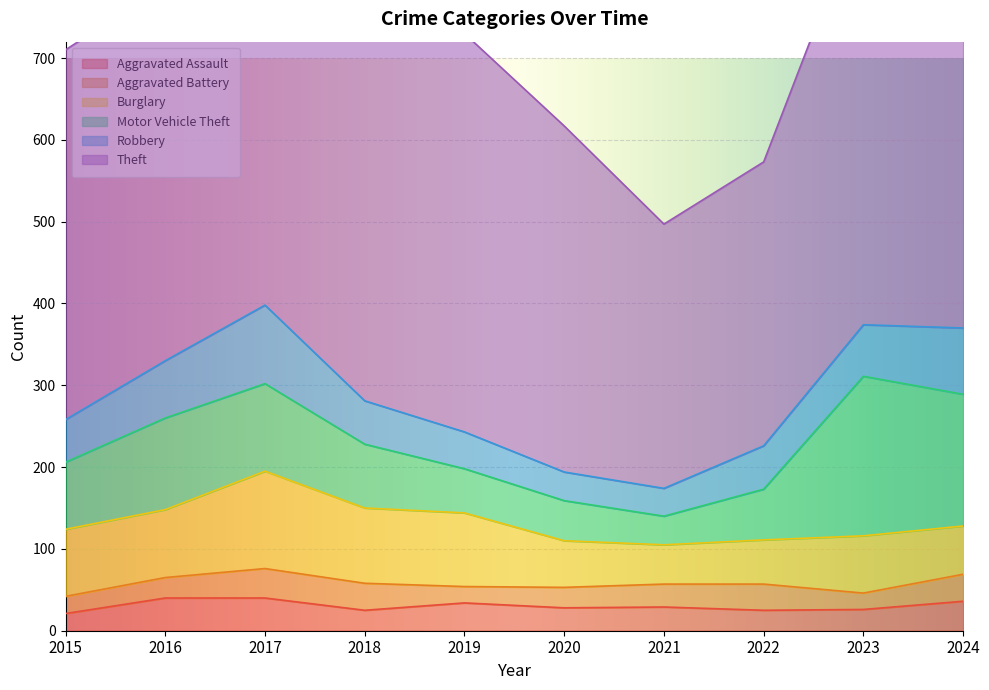

At which label is Burglary closest to 83?

2016